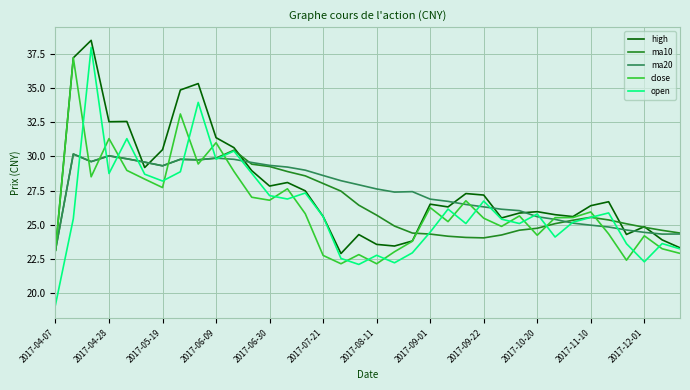

What is the smallest value displayed?

19.1